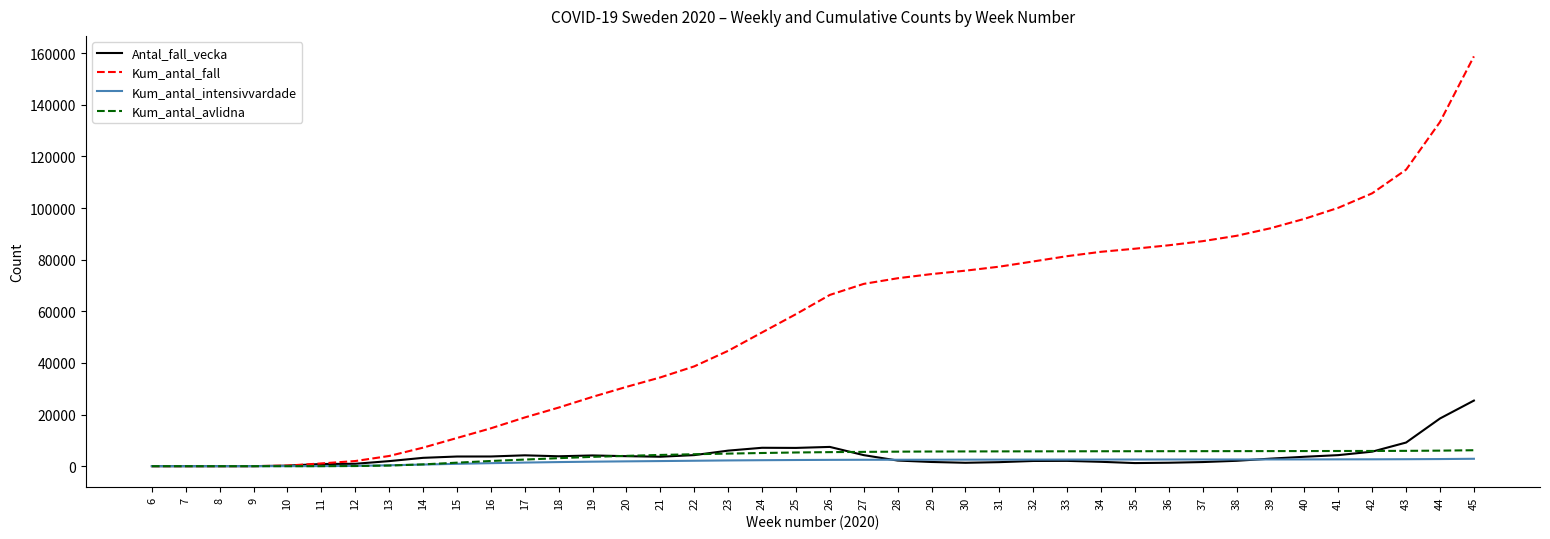

What is the sum of the Kum_antal_intensivvardade values at 39 and 45?

5469